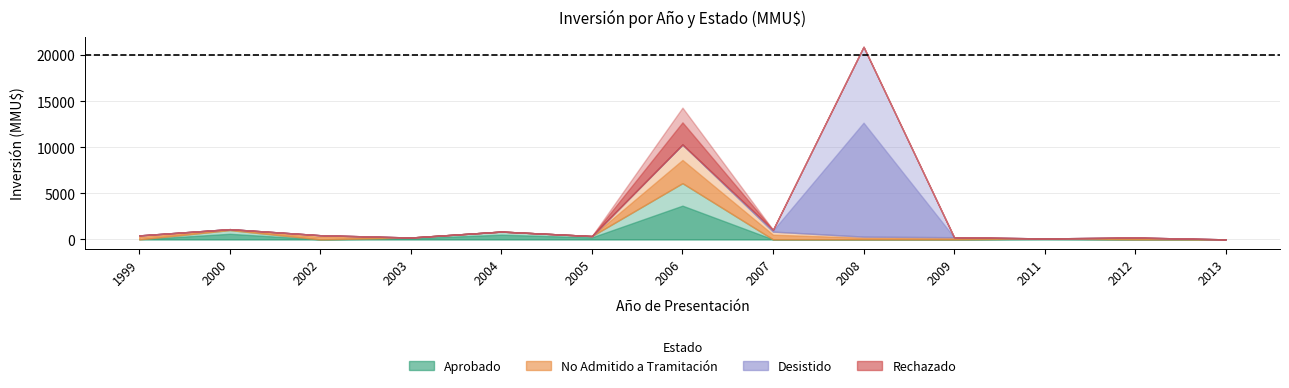

True or false: Aprobado has a value of -1870 at 2012.

False